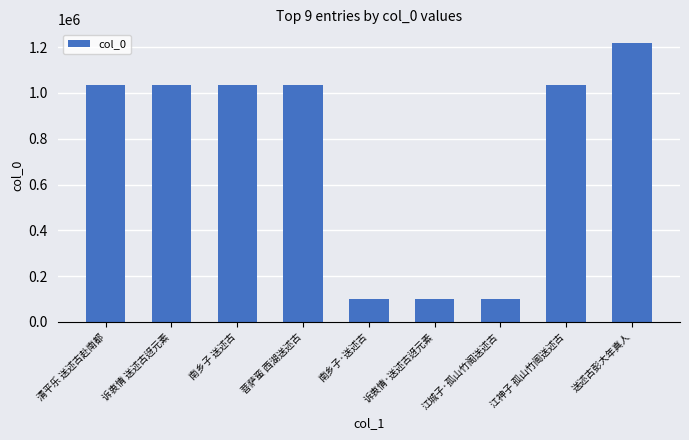

What is the label of the 3rd bar from the left?

南乡子 送述古